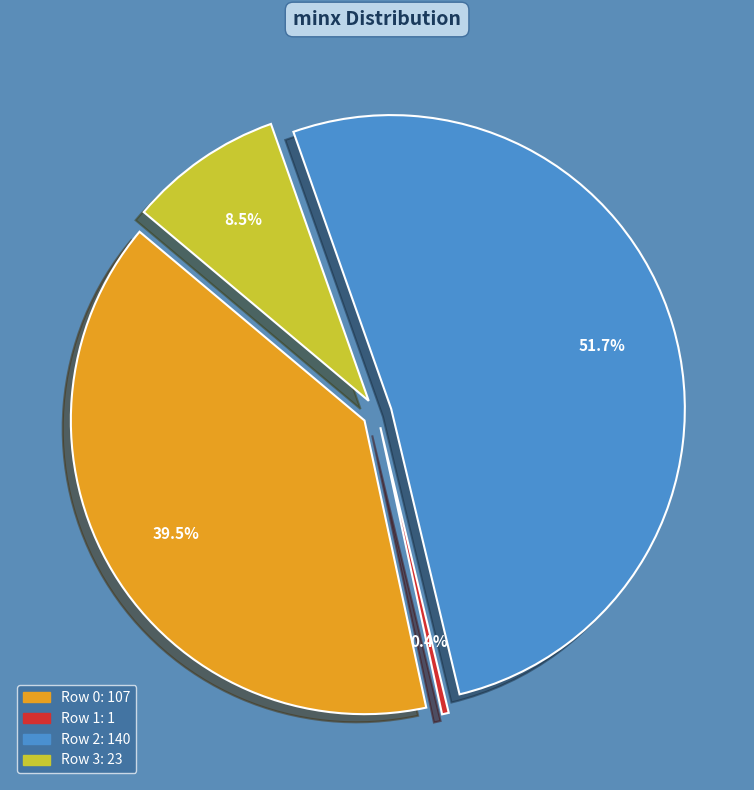

Do 2 and 1 together represent more than half of the pie?

Yes